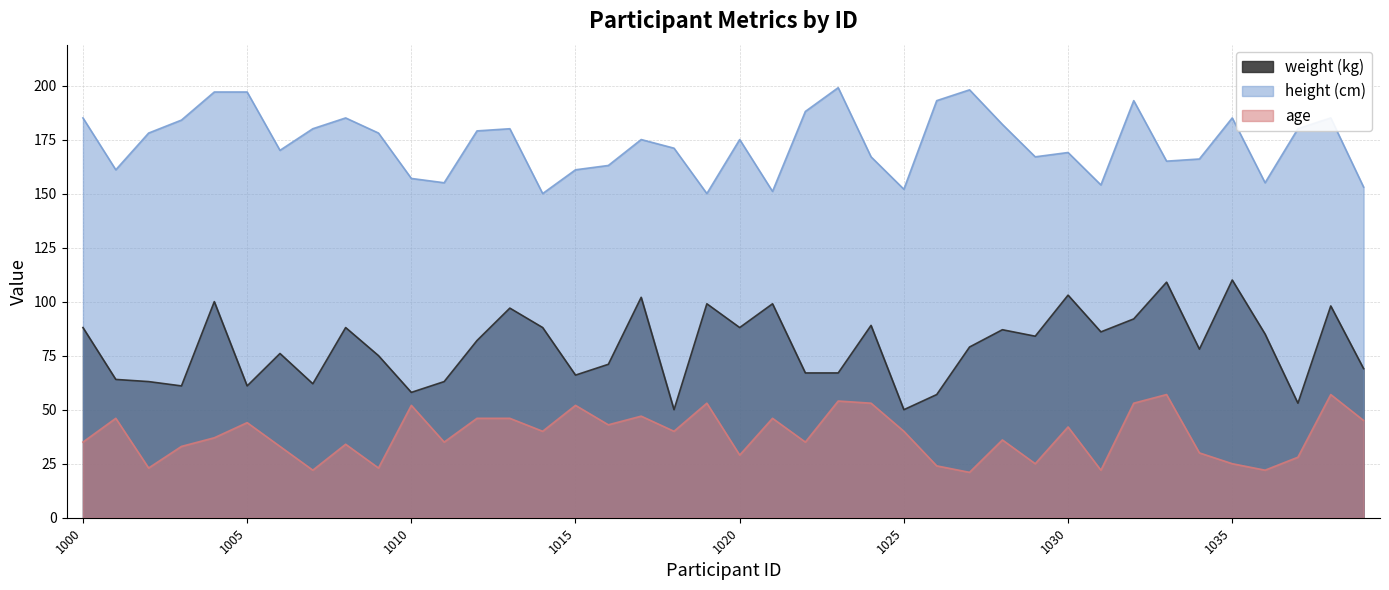

In age, how many points are lower than both neighbors (excluding endpoints)?

13